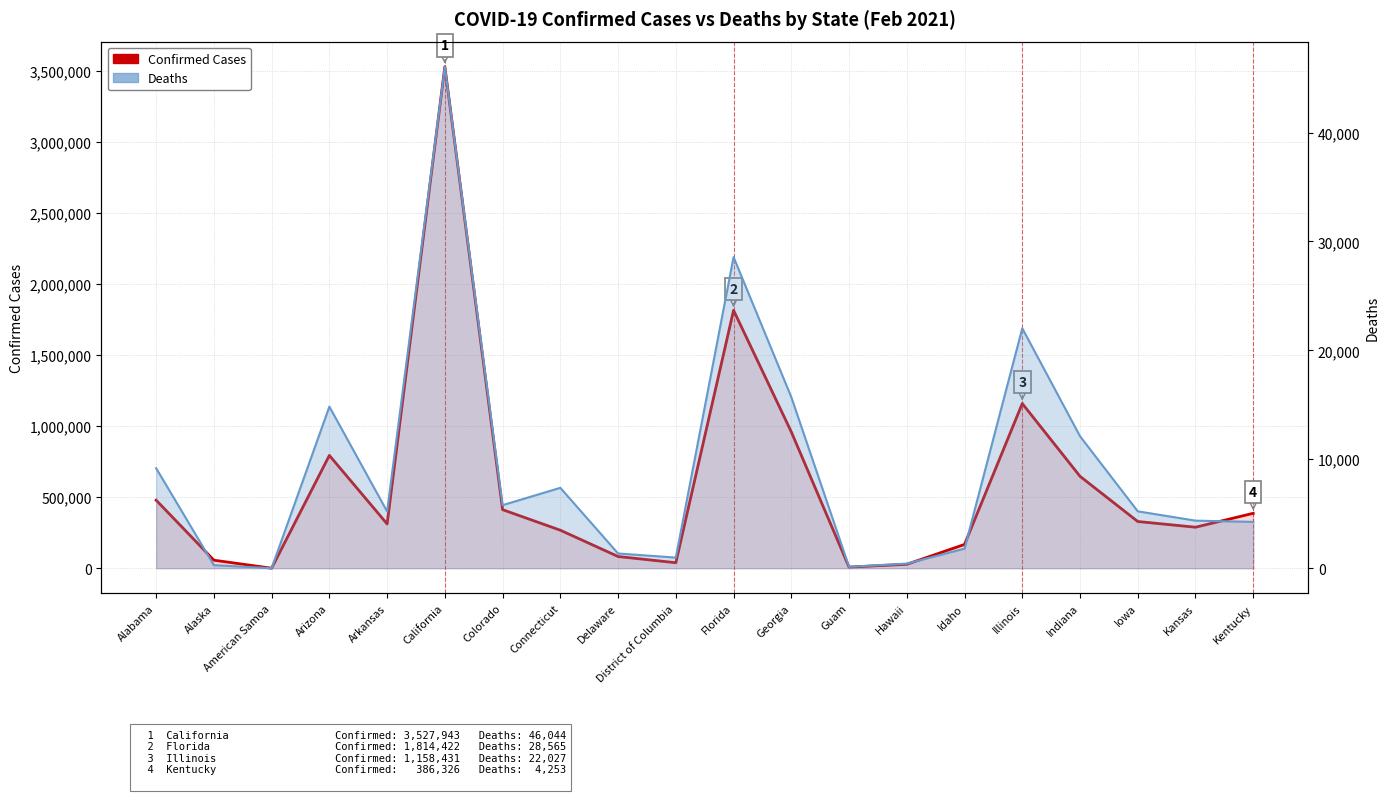

In Deaths, how many points are higher than both neighbors (excluding endpoints)?

5